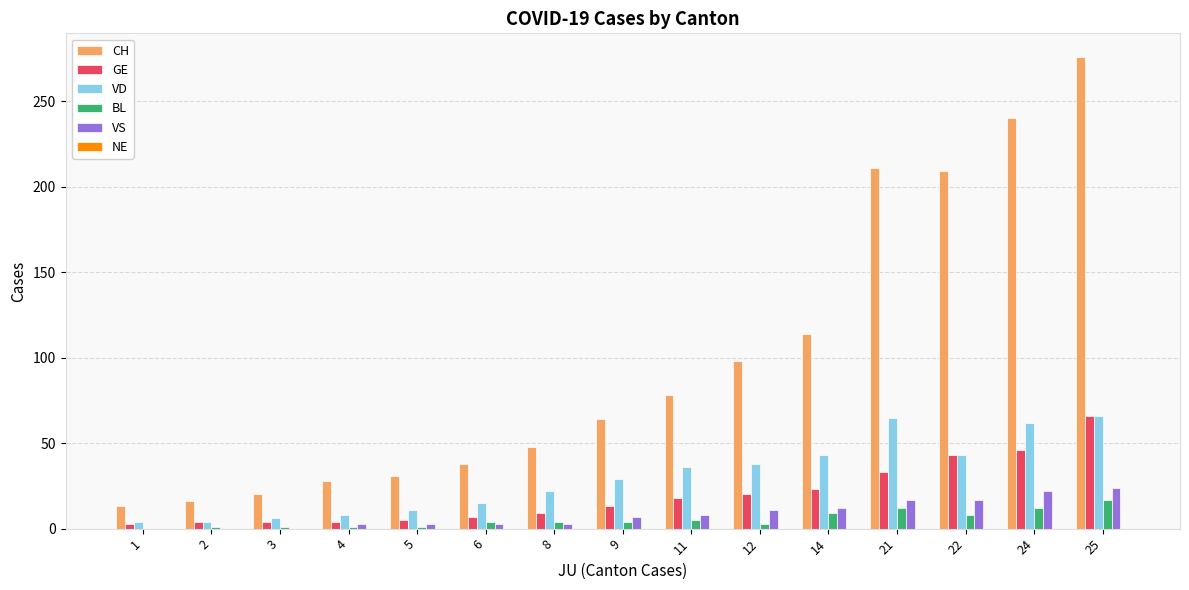

Which label corresponds to the largest value in the chart?

25